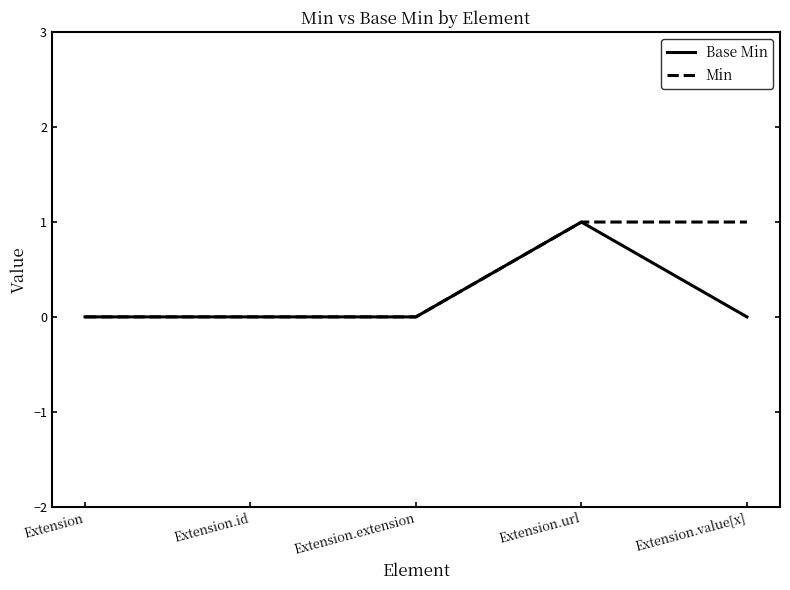

Reading right to left, list all the values displayed in this chart.

Base Min: Extension.value[x]=0	Extension.url=1	Extension.extension=0	Extension.id=0	Extension=0
Min: Extension.value[x]=1	Extension.url=1	Extension.extension=0	Extension.id=0	Extension=0